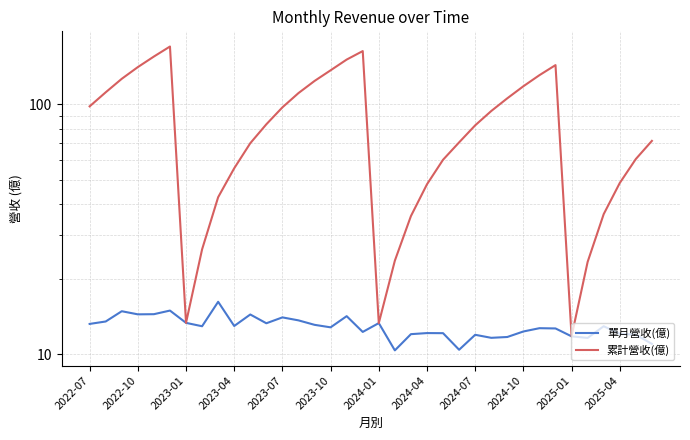

True or false: 累計營收(億) and 單月營收(億) cross at least once.

False